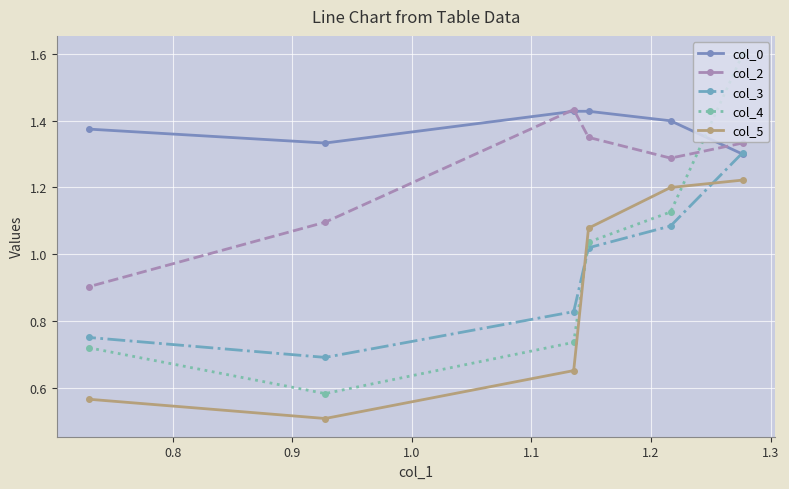

Which series has the widest spread of values?

col_4